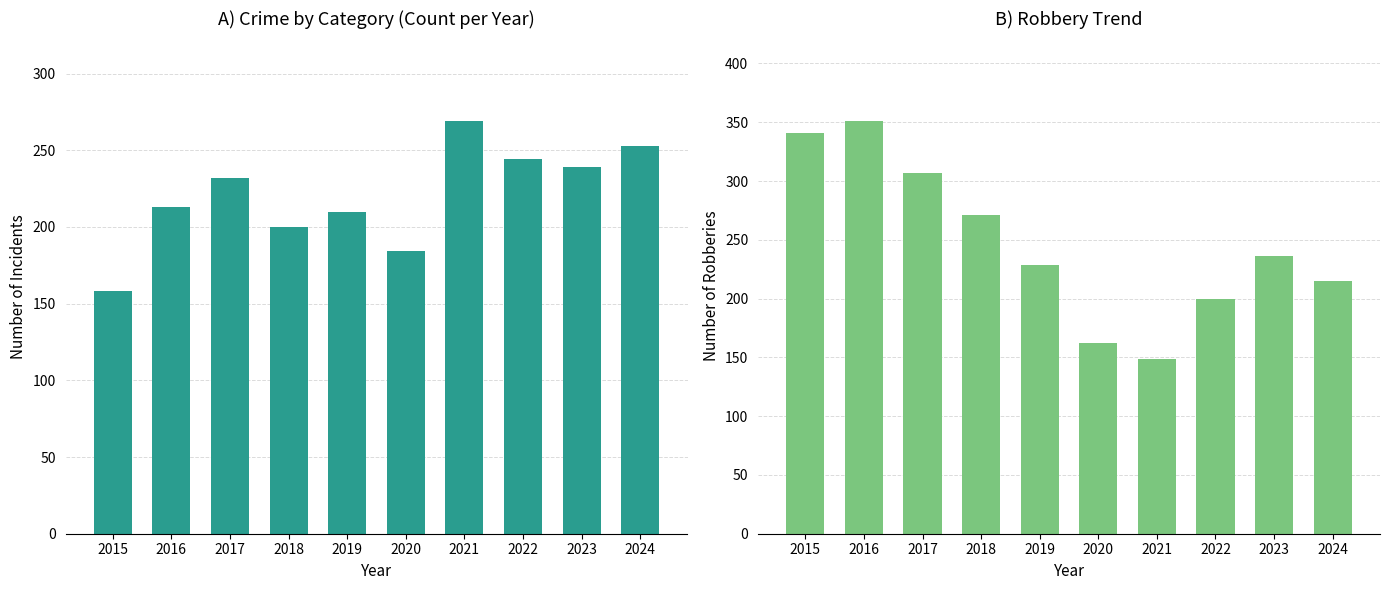

The value of Robbery at 2022 is 306. True or false?

False